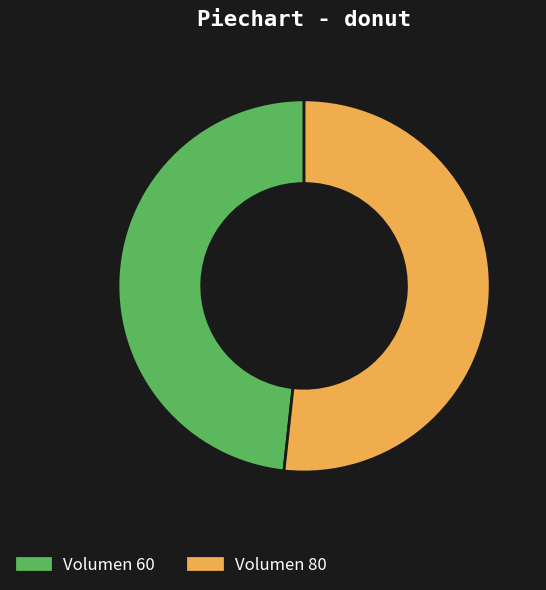

Is there a majority slice in this chart?

Yes